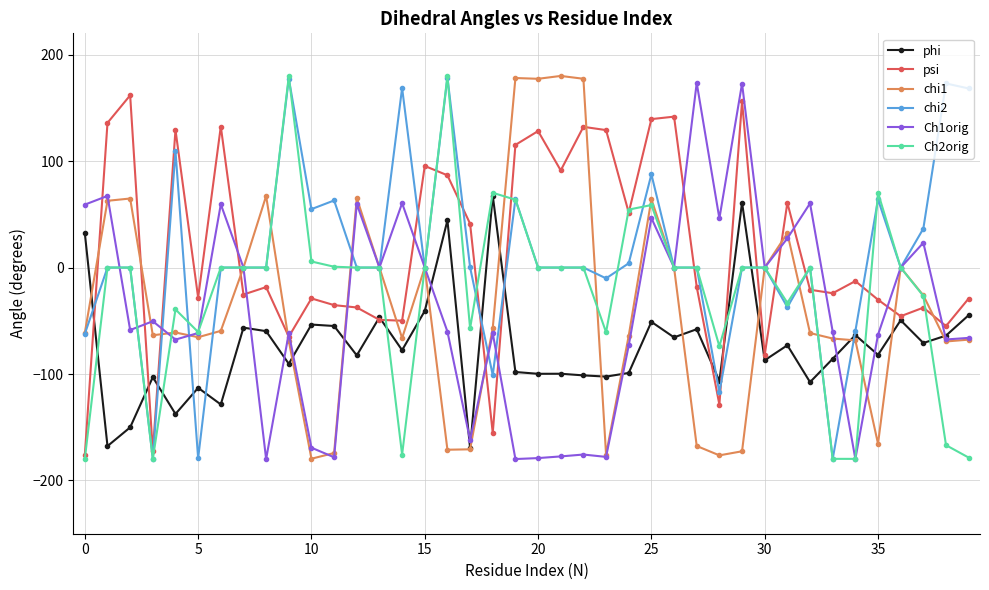

True or false: psi has more than 1 points higher than both neighbors.

True